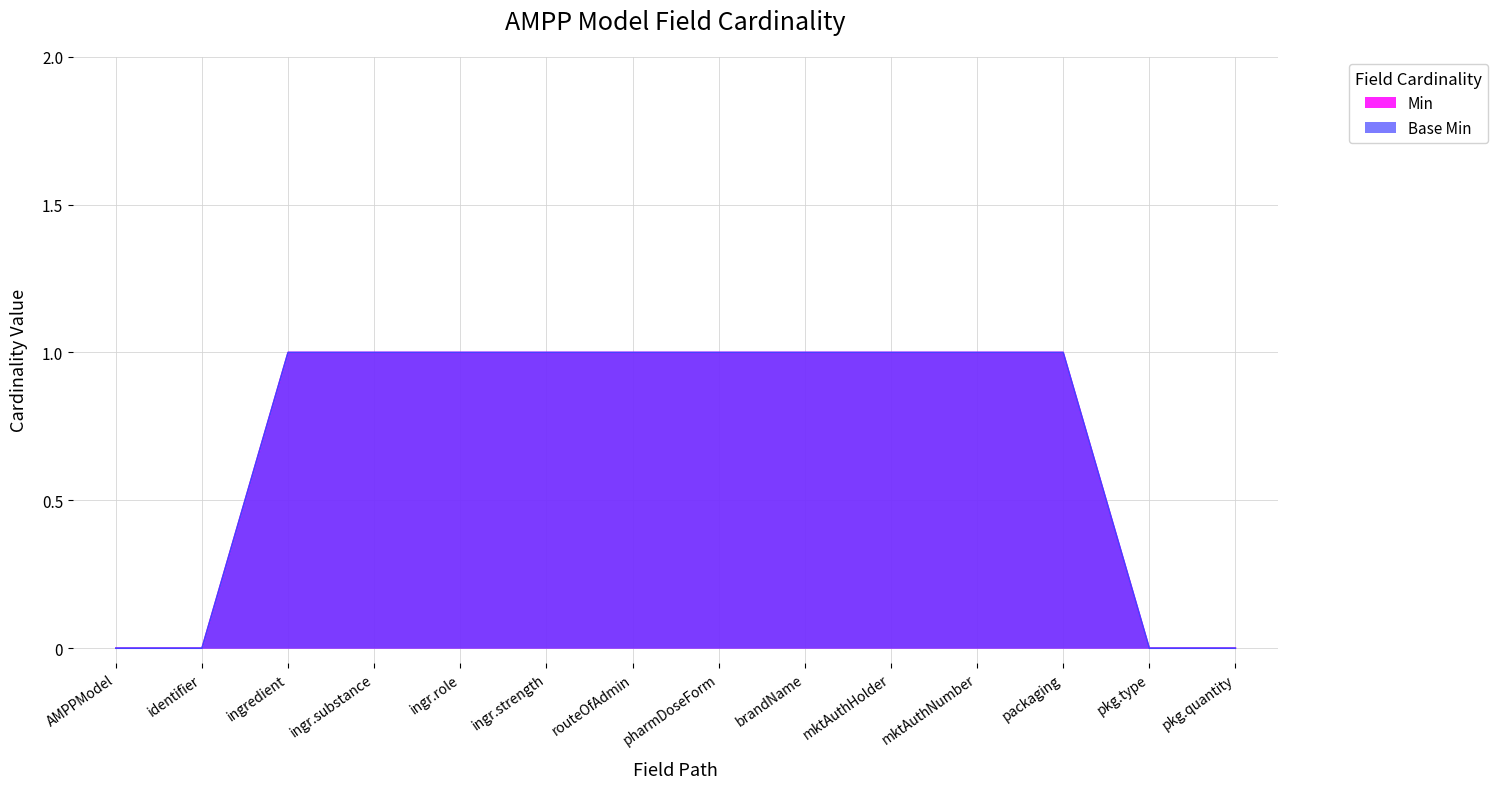

The value of Min at mktAuthHolder is 0. True or false?

False